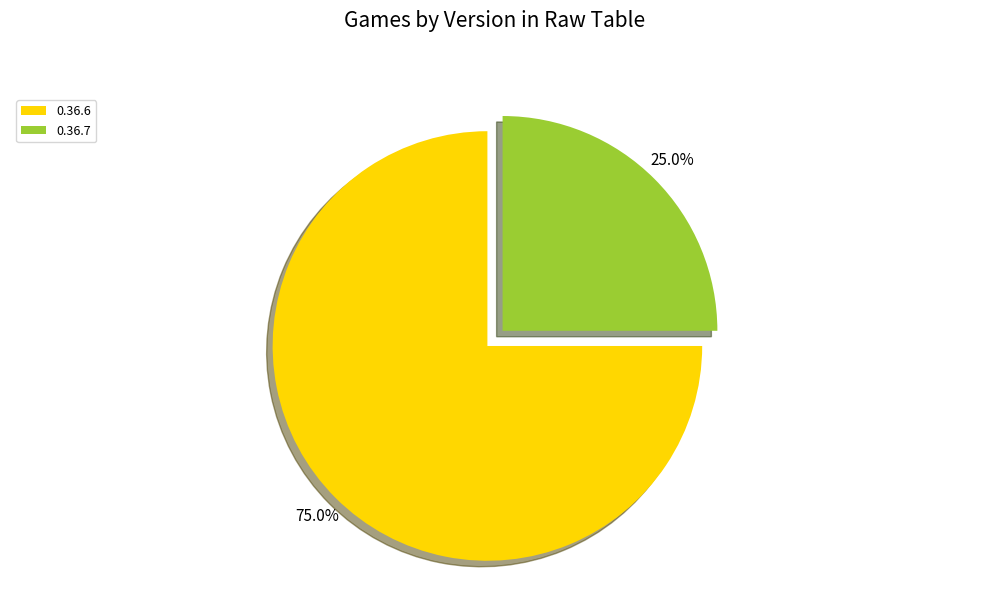

To the nearest percent, what percentage of the pie is 0.36.7?

25%